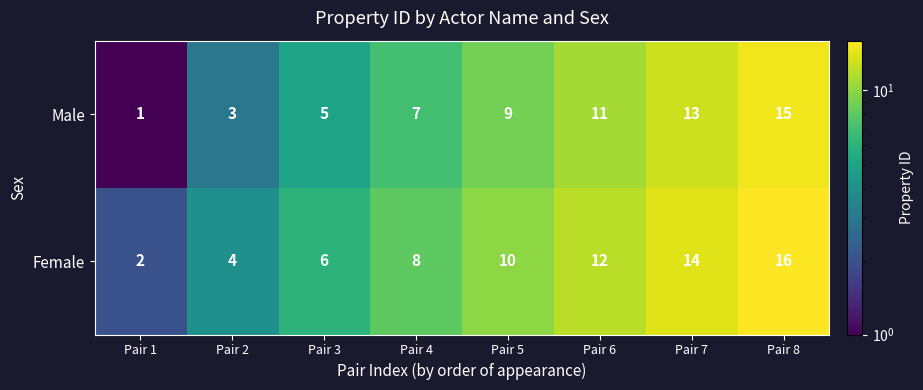

At which category is the sum across all series the highest?

Pair 8